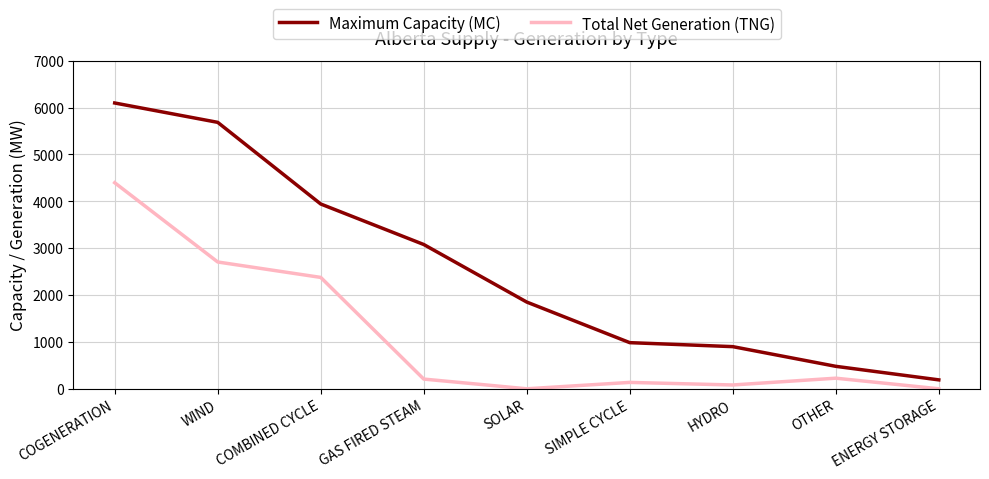

Which label corresponds to the largest value in the chart?

COGENERATION